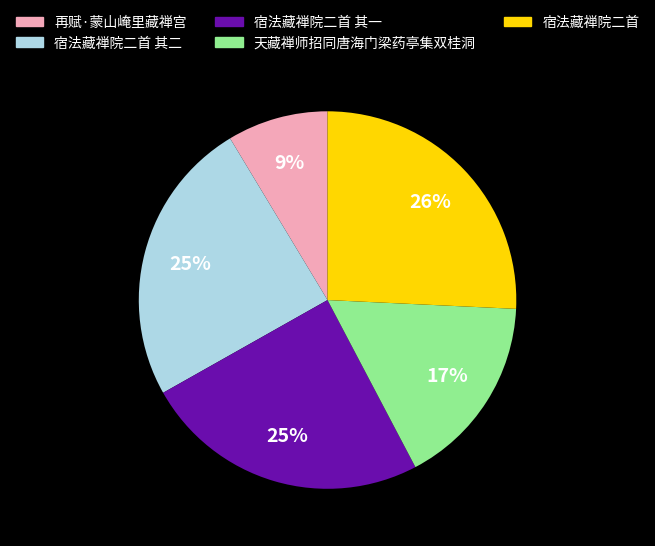

How many slices are in this pie chart?

5